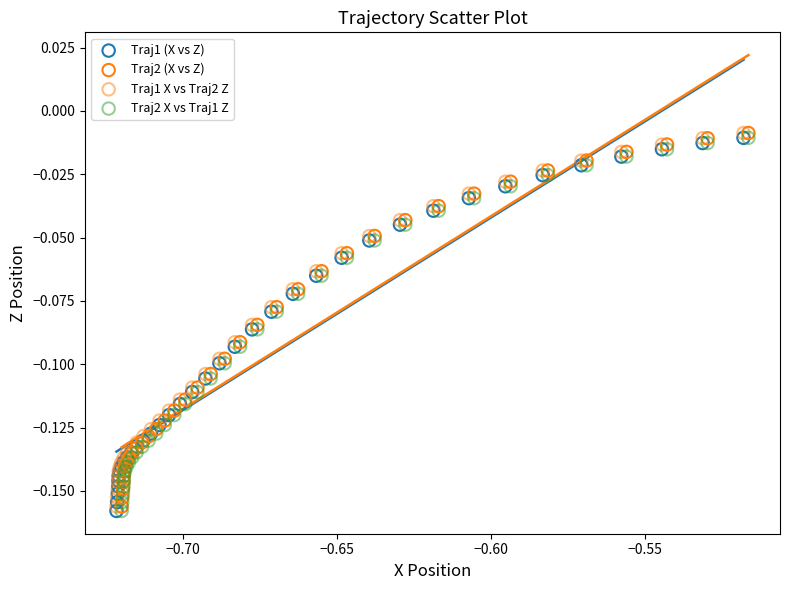

What are all the series names shown in the legend?

Traj1 (X vs Z), Traj2 (X vs Z), Traj1 X vs Traj2 Z, Traj2 X vs Traj1 Z